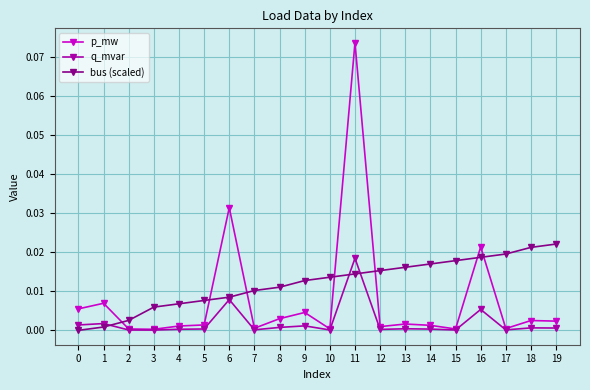

Between which two adjacent categories do p_mw and bus (scaled) first intersect?

1 and 2